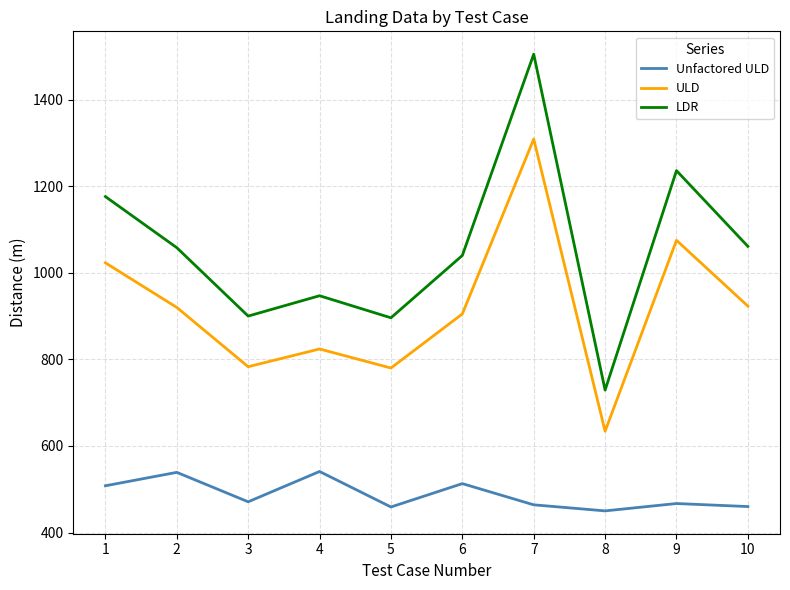

What is the total value across all series at 4?

2312